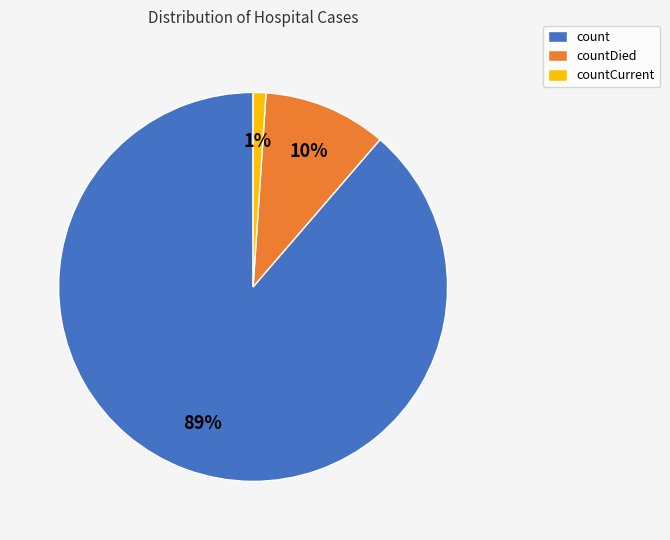

Is the sum of countDied and countCurrent greater than half?

No